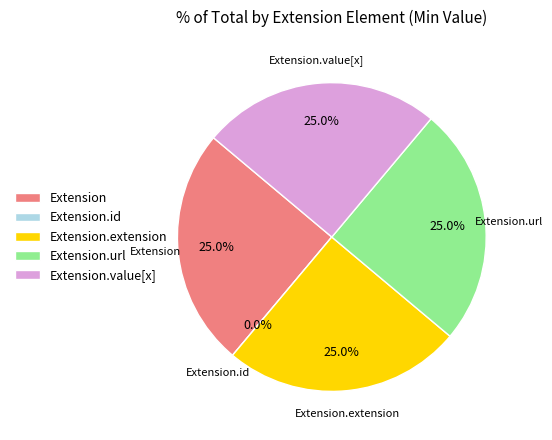

To the nearest percent, what is the average slice percentage?

20%